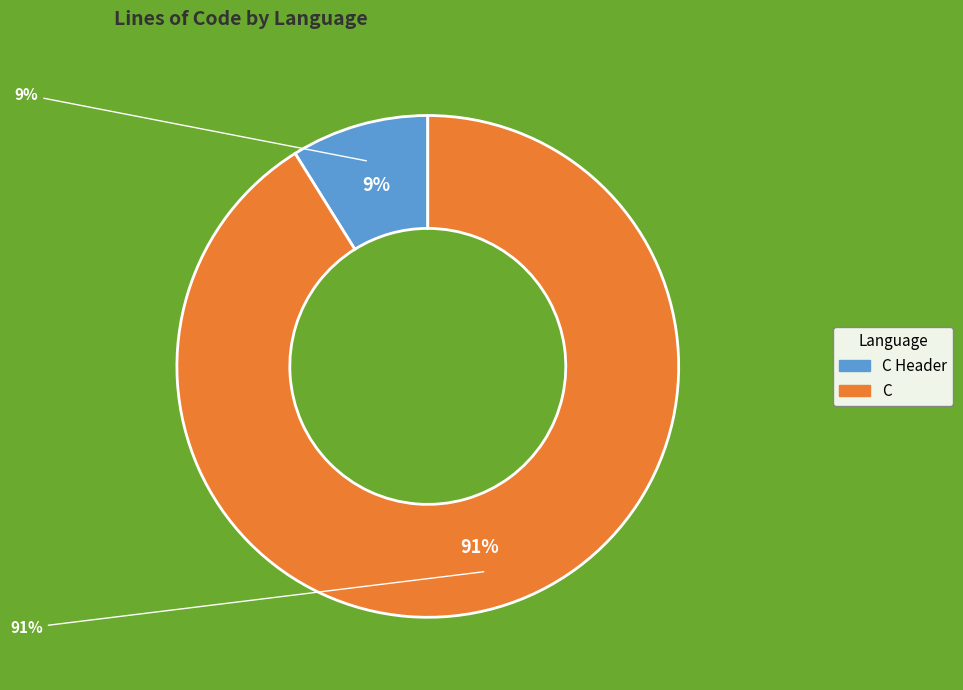

To the nearest percent, what percentage of the pie is C?

91%